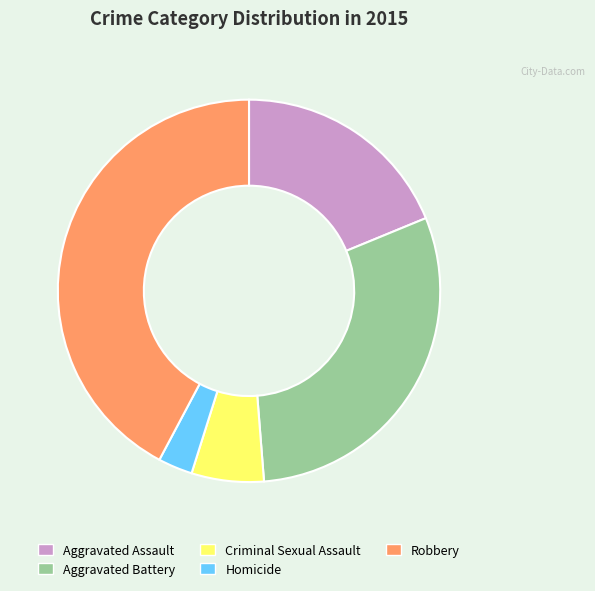

Is it true that Criminal Sexual Assault is 14% of the pie?

False